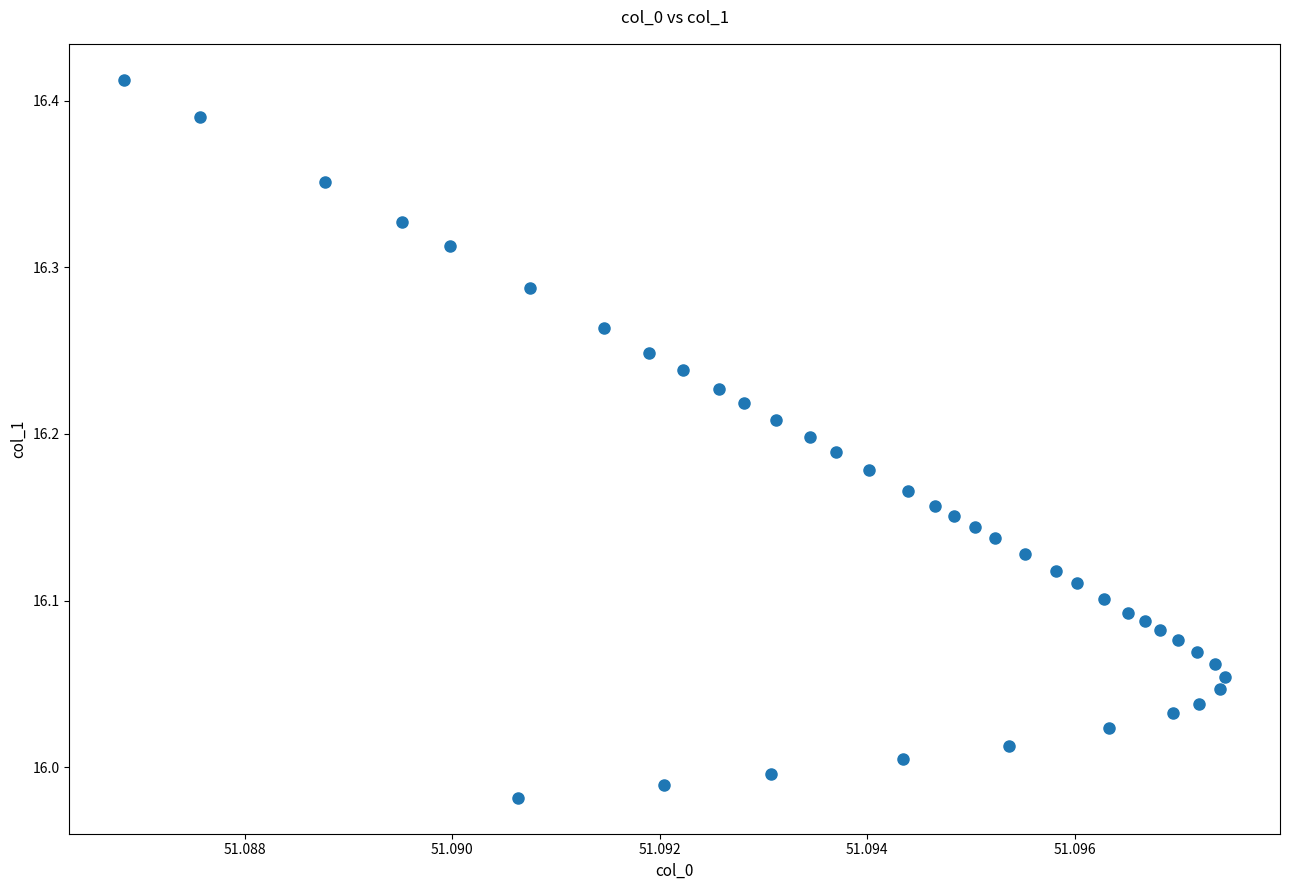

What is the range of Y values (max minus min)?

0.4